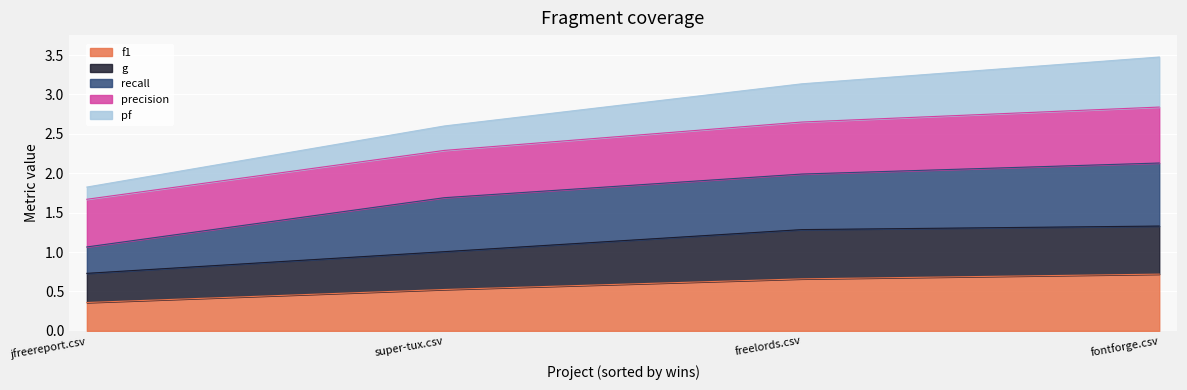

At which label does f1 reach its minimum?

jfreereport.csv